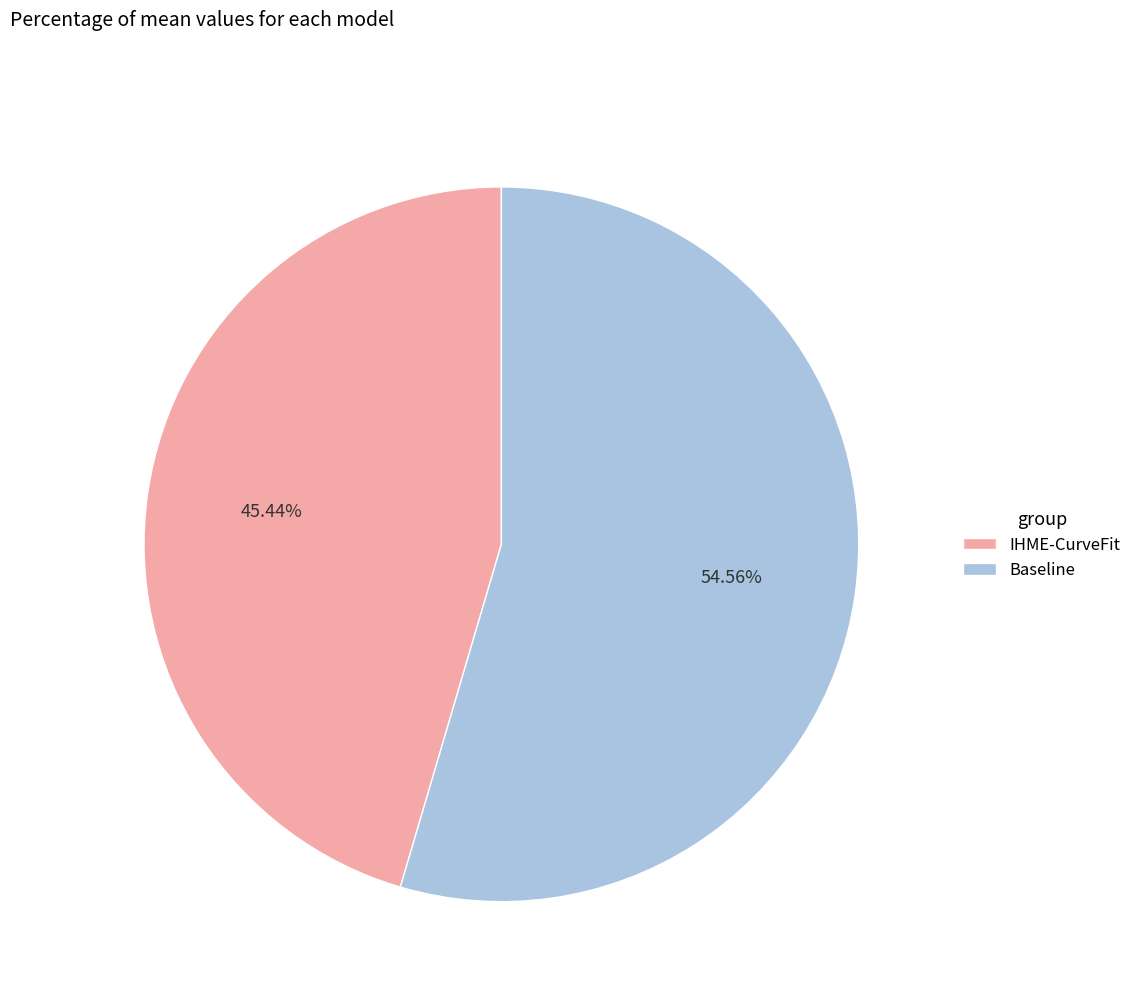

The Baseline slice represents 55% of the pie. True or false?

True